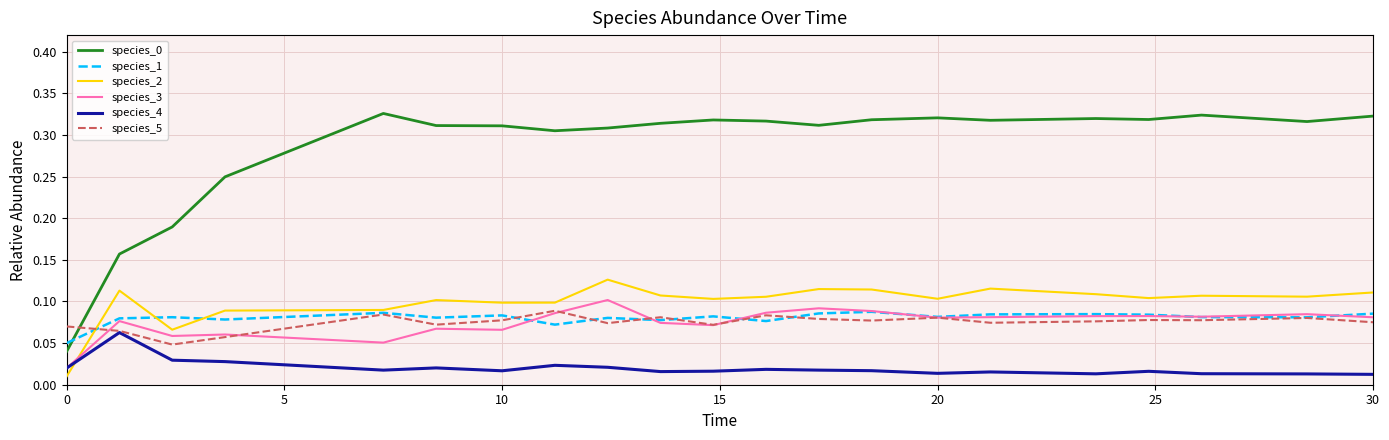

True or false: species_0 and species_5 intersect in this chart.

True